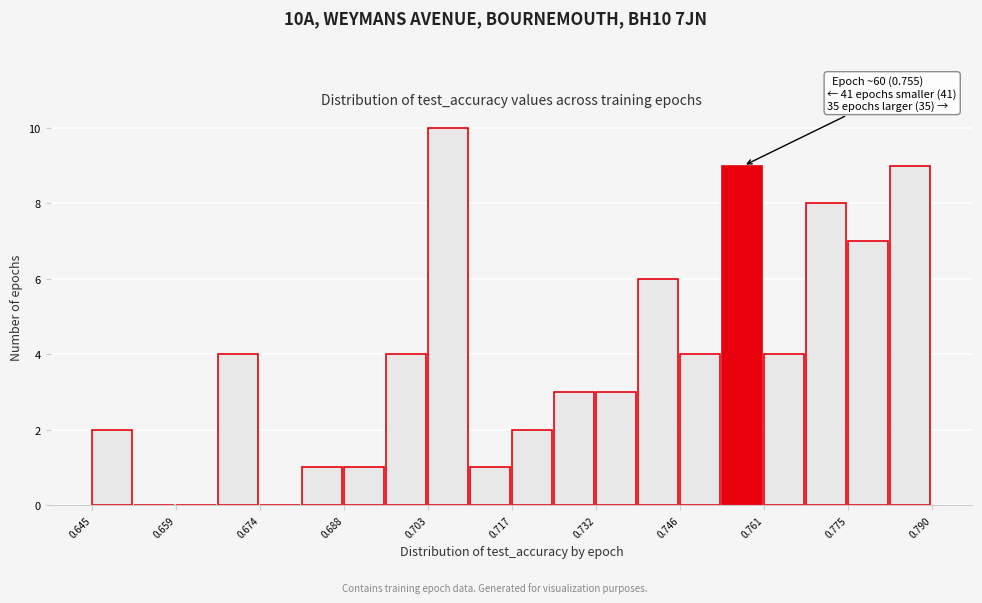

Read against the x-axis, roughly where is the centre of the tallest bar?

0.706